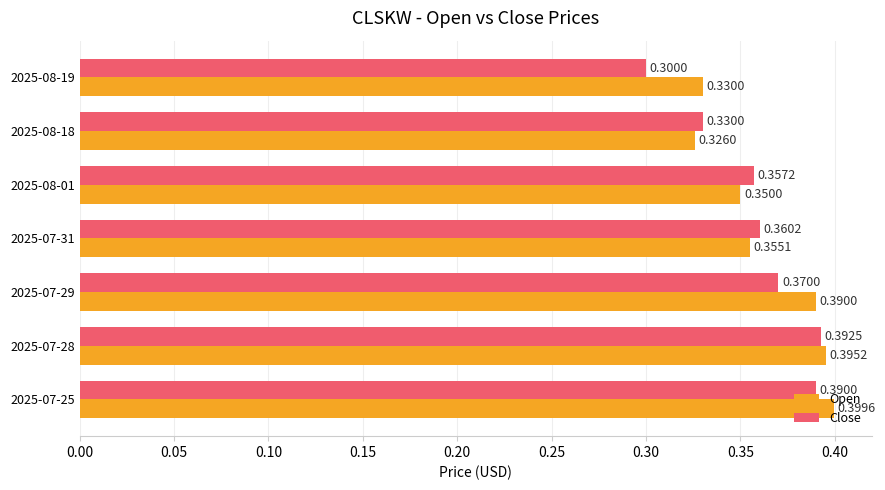

What is the sum of all Close values?

2.5